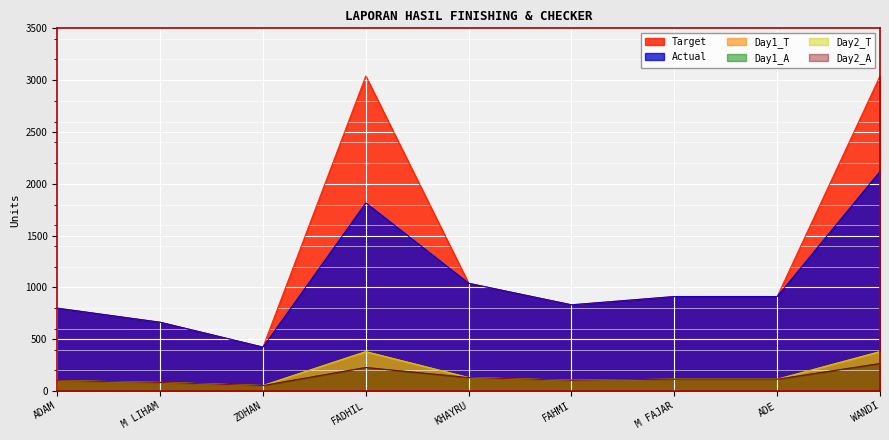

Reading right to left, what are all the values shown in this chart?

Target: WANDI=3040	ADE=912	M FAJAR=912	FAHMI=832	KHAYRU=1040	FADHIL=3040	ZOHAN=424	M LIHAM=664	ADAM=800
Actual: WANDI=2120	ADE=912	M FAJAR=912	FAHMI=832	KHAYRU=1040	FADHIL=1816	ZOHAN=424	M LIHAM=664	ADAM=800
Day1_T: WANDI=380	ADE=114	M FAJAR=114	FAHMI=104	KHAYRU=130	FADHIL=380	ZOHAN=53	M LIHAM=83	ADAM=100
Day1_A: WANDI=265	ADE=114	M FAJAR=114	FAHMI=104	KHAYRU=130	FADHIL=227	ZOHAN=53	M LIHAM=83	ADAM=100
Day2_T: WANDI=380	ADE=114	M FAJAR=114	FAHMI=104	KHAYRU=130	FADHIL=380	ZOHAN=53	M LIHAM=83	ADAM=100
Day2_A: WANDI=265	ADE=114	M FAJAR=114	FAHMI=104	KHAYRU=130	FADHIL=227	ZOHAN=53	M LIHAM=83	ADAM=100